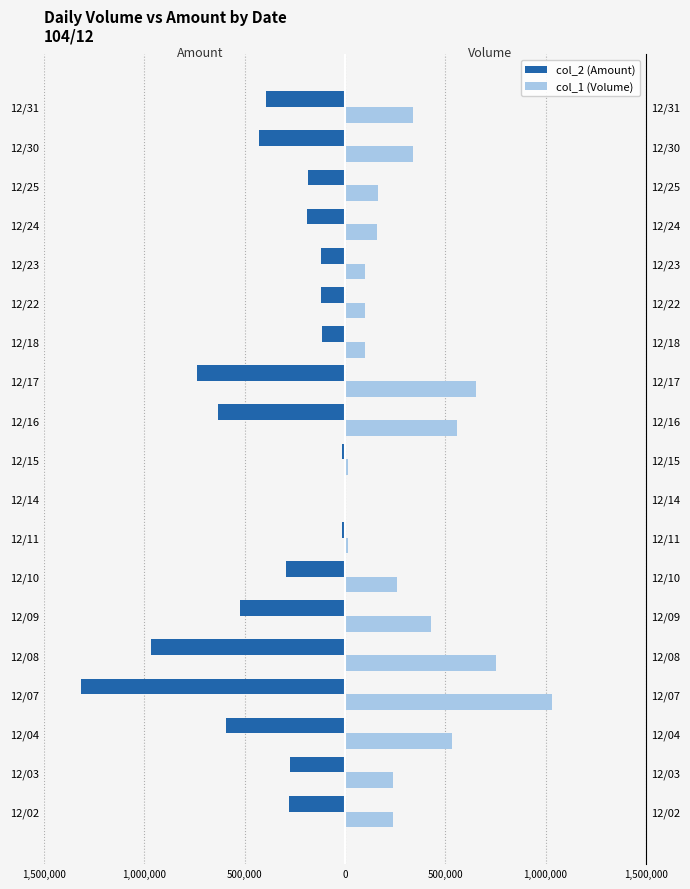

What are all the series names shown in the legend?

col_2 (Amount), col_1 (Volume)